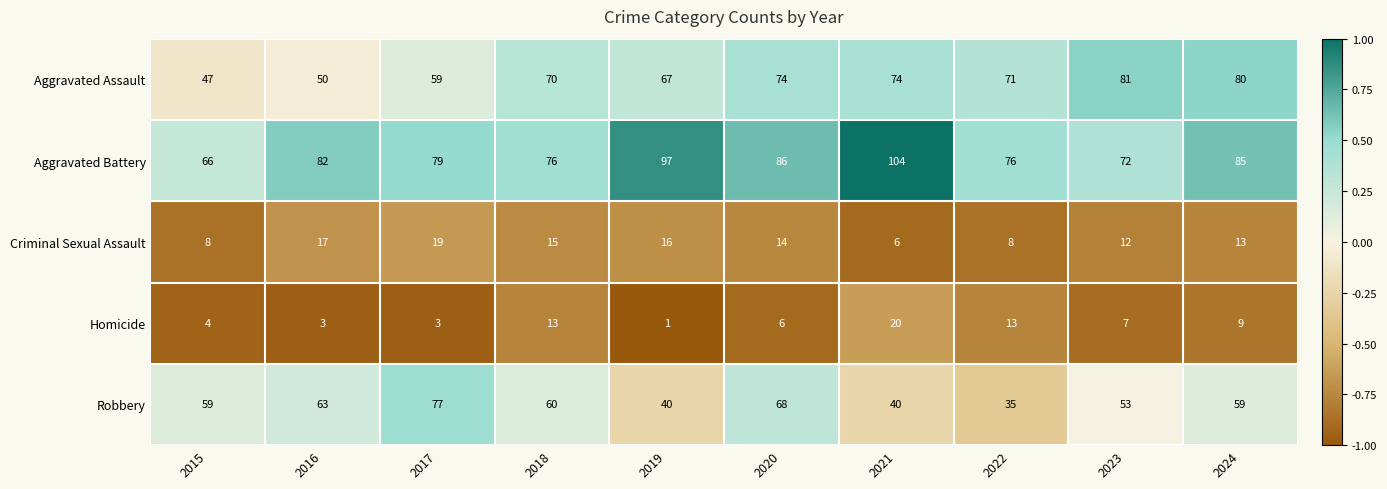

What is the spread (max minus min) of values at 2021?

98